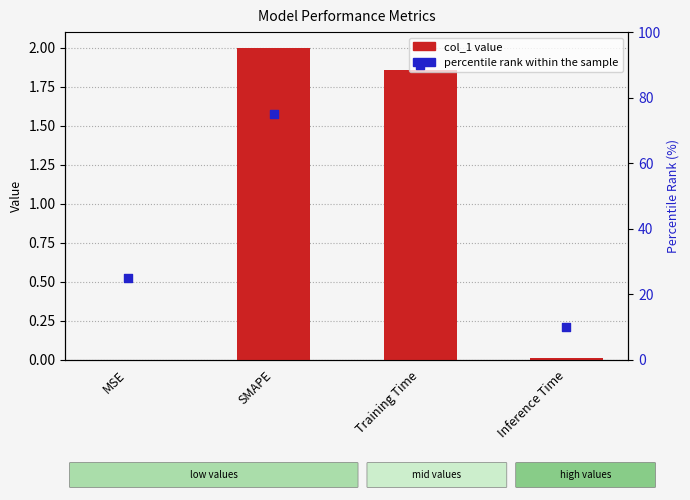

What is the total value across all series at SMAPE?

77.0